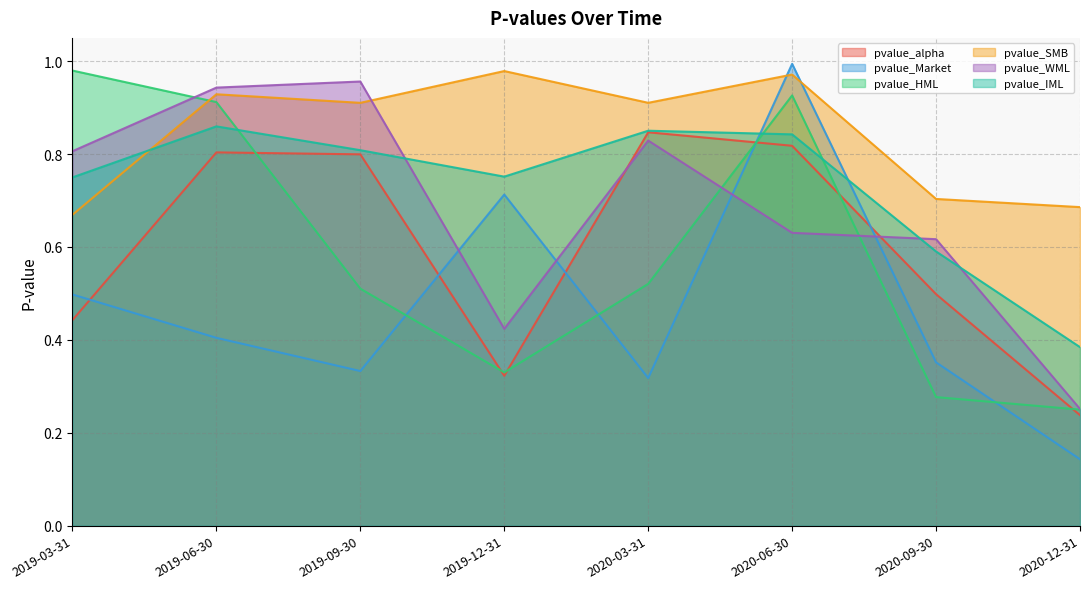

What are all the series names shown in the legend?

pvalue_alpha, pvalue_Market, pvalue_HML, pvalue_SMB, pvalue_WML, pvalue_IML